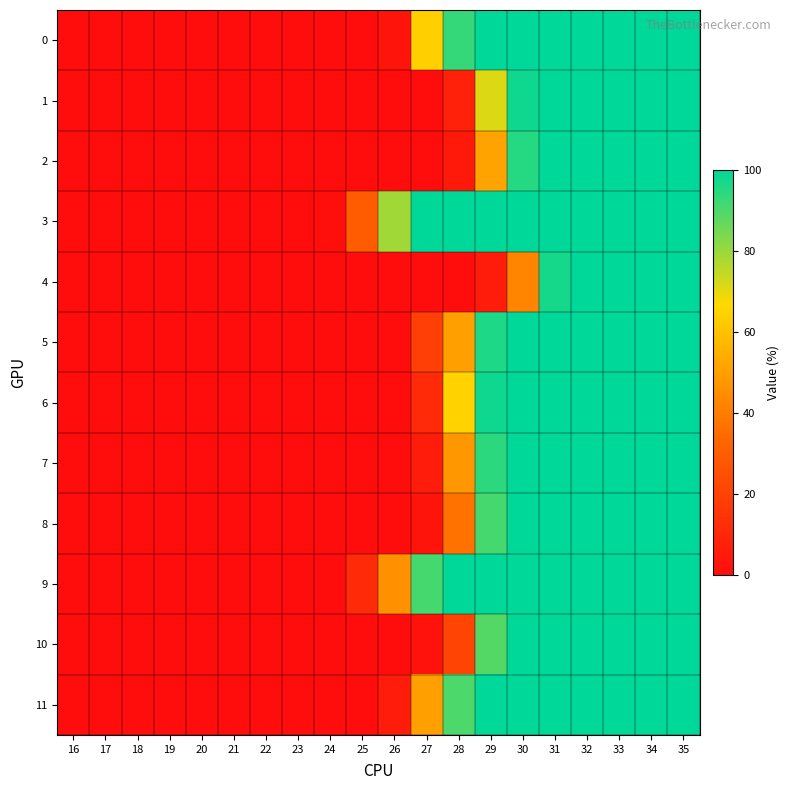

Reading left to right, list all the values displayed in this chart.

0: 16=0	17=0	18=0	19=0	20=0	21=0	22=0	23=0	24=0	25=0	26=3	27=64	28=93	29=100	30=100	31=100	32=100	33=100	34=100	35=100
1: 16=0	17=0	18=0	19=0	20=0	21=0	22=0	23=0	24=0	25=0	26=0	27=0	28=8	29=71	30=98	31=100	32=100	33=100	34=100	35=100
2: 16=0	17=0	18=0	19=0	20=0	21=0	22=0	23=0	24=0	25=0	26=0	27=0	28=5	29=51	30=95	31=100	32=100	33=100	34=100	35=100
3: 16=0	17=0	18=0	19=0	20=0	21=0	22=0	23=0	24=1	25=30	26=79	27=100	28=100	29=100	30=100	31=100	32=100	33=100	34=100	35=100
4: 16=0	17=0	18=0	19=0	20=0	21=0	22=0	23=0	24=0	25=0	26=0	27=0	28=0	29=6	30=42	31=97	32=100	33=100	34=100	35=100
5: 16=0	17=0	18=0	19=0	20=0	21=0	22=0	23=0	24=0	25=0	26=0	27=19	28=50	29=96	30=100	31=100	32=100	33=100	34=100	35=100
6: 16=0	17=0	18=0	19=0	20=0	21=0	22=0	23=0	24=0	25=0	26=0	27=11	28=65	29=98	30=100	31=100	32=100	33=100	34=100	35=100
7: 16=0	17=0	18=0	19=0	20=0	21=0	22=0	23=0	24=0	25=0	26=0	27=6	28=48	29=94	30=100	31=100	32=100	33=100	34=100	35=100
8: 16=0	17=0	18=0	19=0	20=0	21=0	22=0	23=0	24=0	25=0	26=0	27=3	28=37	29=91	30=100	31=100	32=100	33=100	34=100	35=100
9: 16=0	17=0	18=0	19=0	20=0	21=0	22=0	23=0	24=0	25=11	26=46	27=91	28=100	29=100	30=100	31=100	32=100	33=100	34=100	35=100
10: 16=0	17=0	18=0	19=0	20=0	21=0	22=0	23=0	24=0	25=0	26=0	27=2	28=21	29=89	30=100	31=100	32=100	33=100	34=100	35=100
11: 16=0	17=0	18=0	19=0	20=0	21=0	22=0	23=0	24=0	25=0	26=6	27=50	28=90	29=100	30=100	31=100	32=100	33=100	34=100	35=100